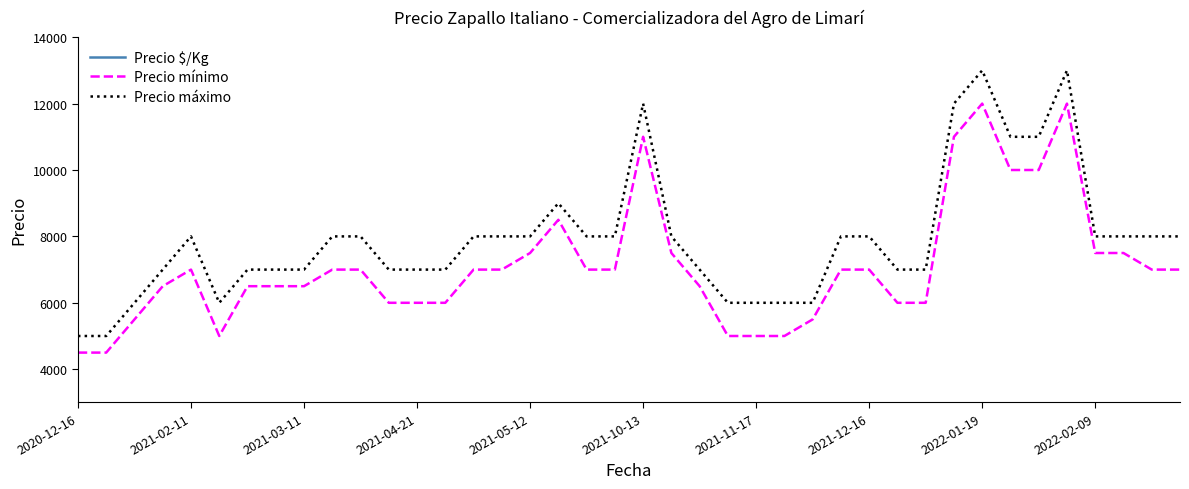

What is the highest value of the Precio máximo series?

13000